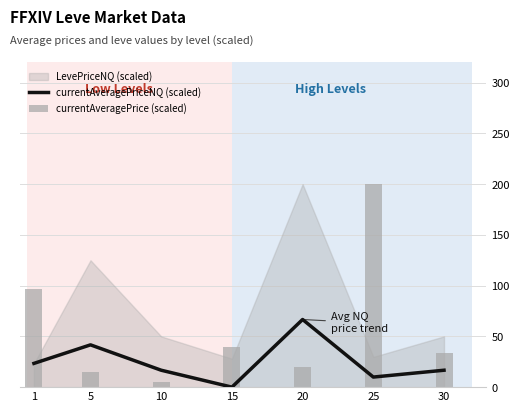

True or false: currentAveragePrice (scaled) has a value of 52.6 at 30.

False